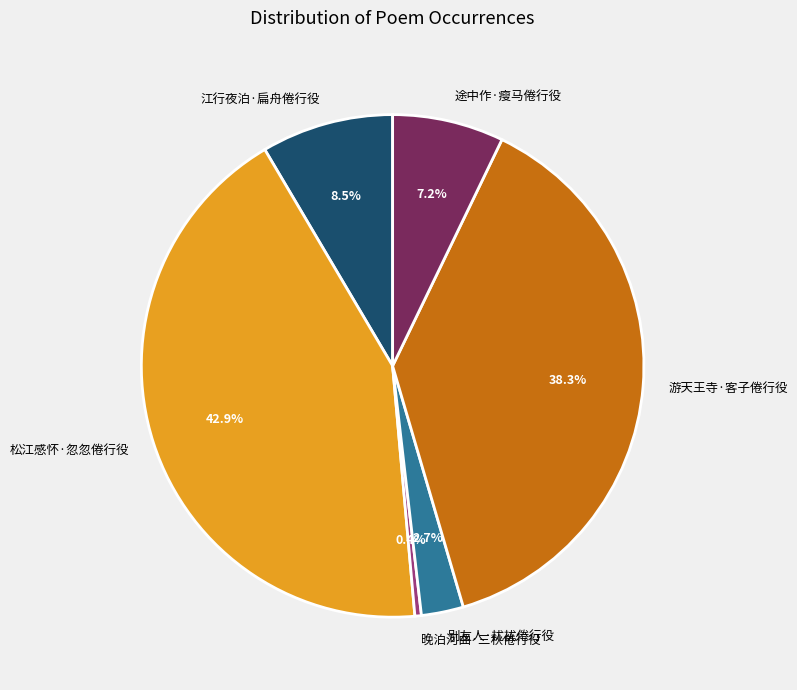

The 游天王寺·客子倦行役 slice represents 46% of the pie. True or false?

False